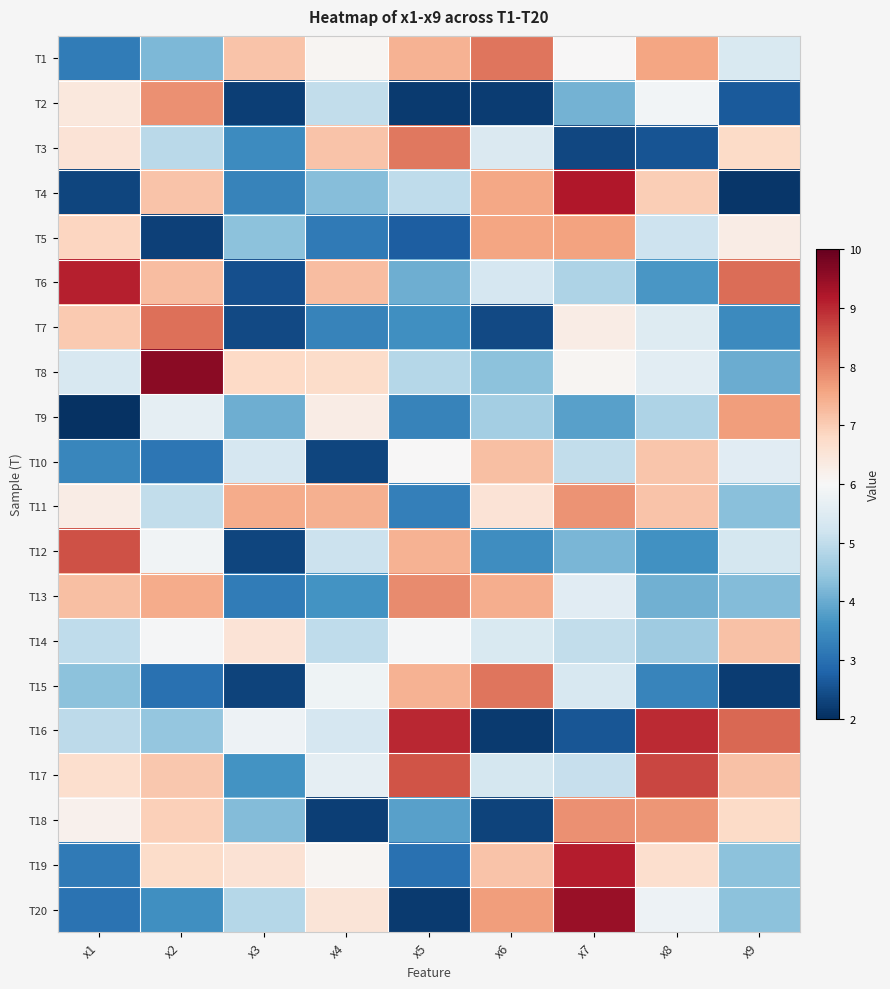

At which category is the sum across all series the highest?

x7